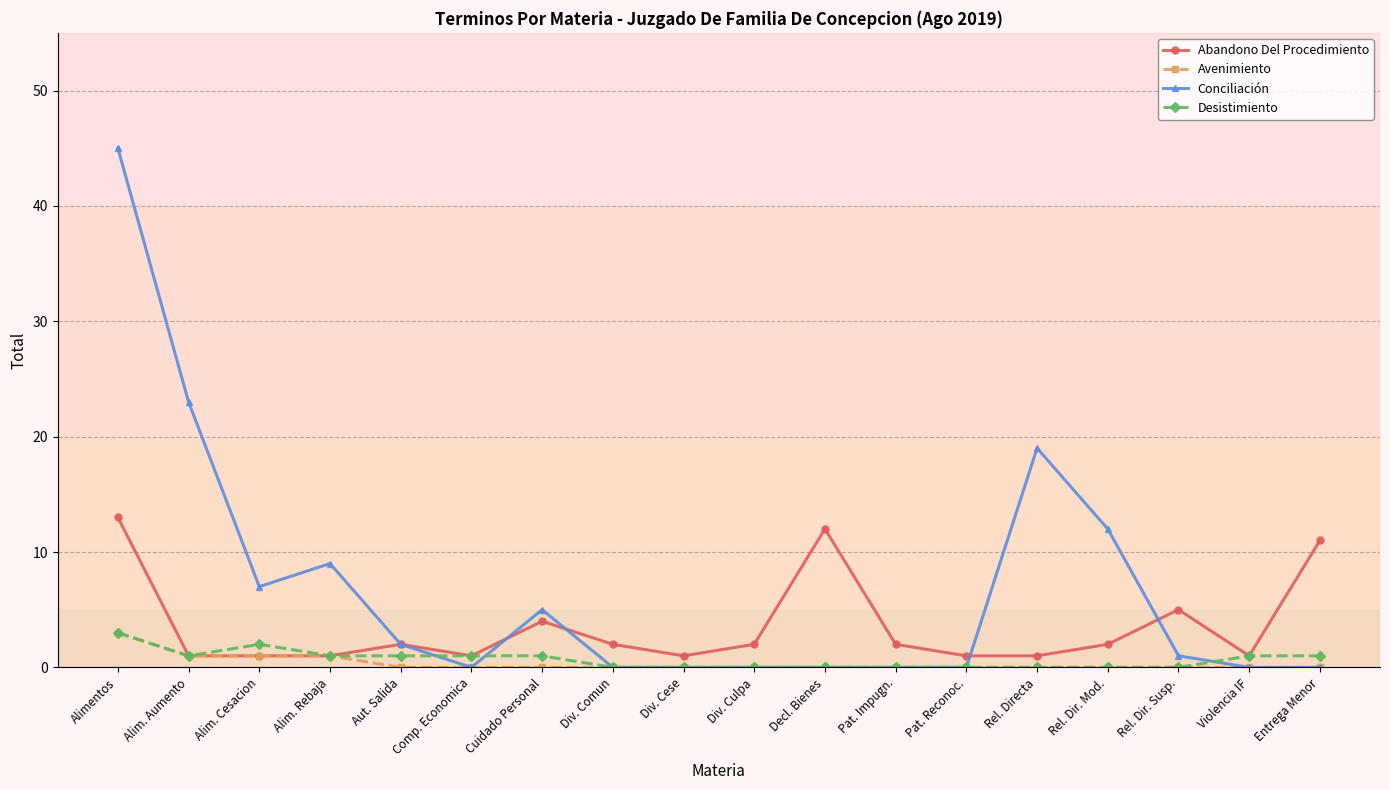

The value of Abandono Del Procedimiento at Rel. Dir. Susp. is 5. True or false?

True